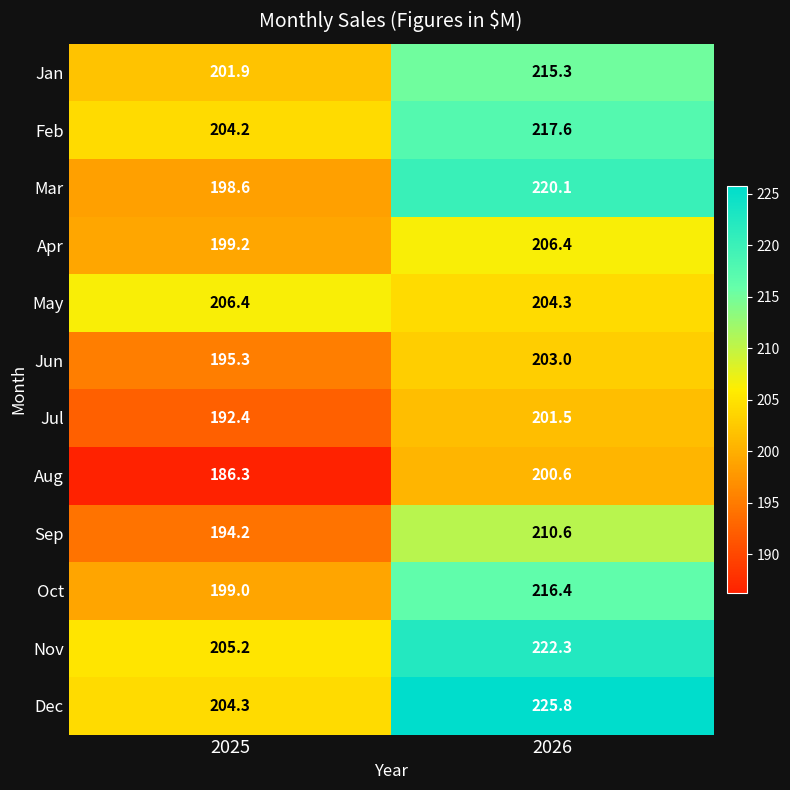

Reading left to right, transcribe all the data shown in this chart.

Jan: 201.9	215.3
Feb: 204.2	217.6
Mar: 198.6	220.1
Apr: 199.2	206.4
May: 206.4	204.3
Jun: 195.3	203.0
Jul: 192.4	201.5
Aug: 186.3	200.6
Sep: 194.2	210.6
Oct: 199.0	216.4
Nov: 205.2	222.3
Dec: 204.3	225.8